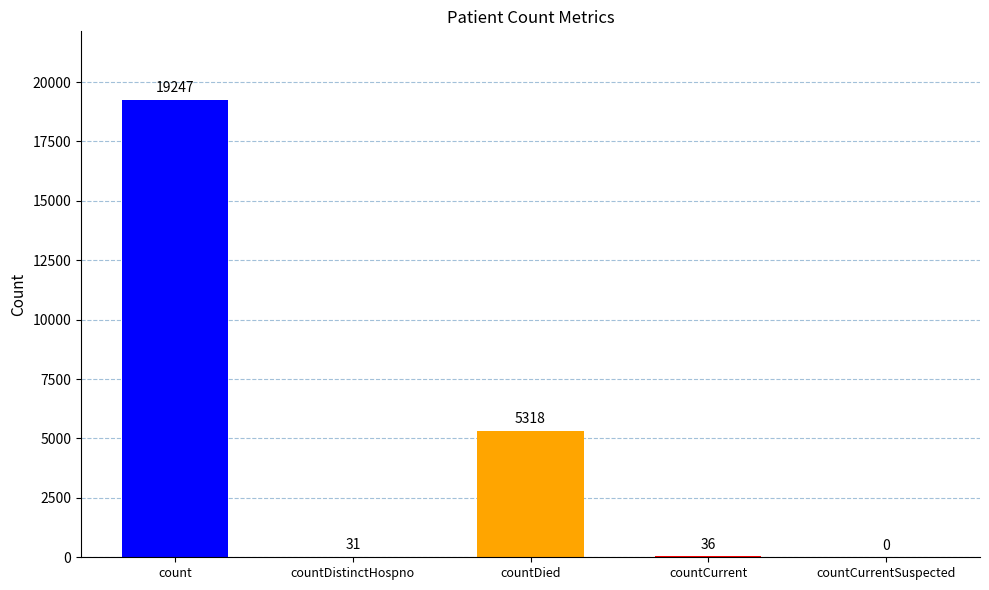

Reading left to right, transcribe all the data shown in this chart.

count=19247	countDistinctHospno=31	countDied=5318	countCurrent=36	countCurrentSuspected=0